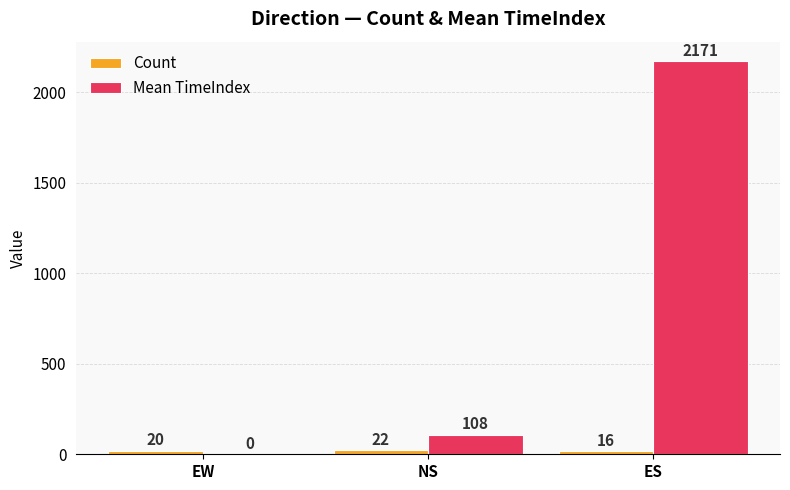

Which series has the widest spread of values?

Mean TimeIndex